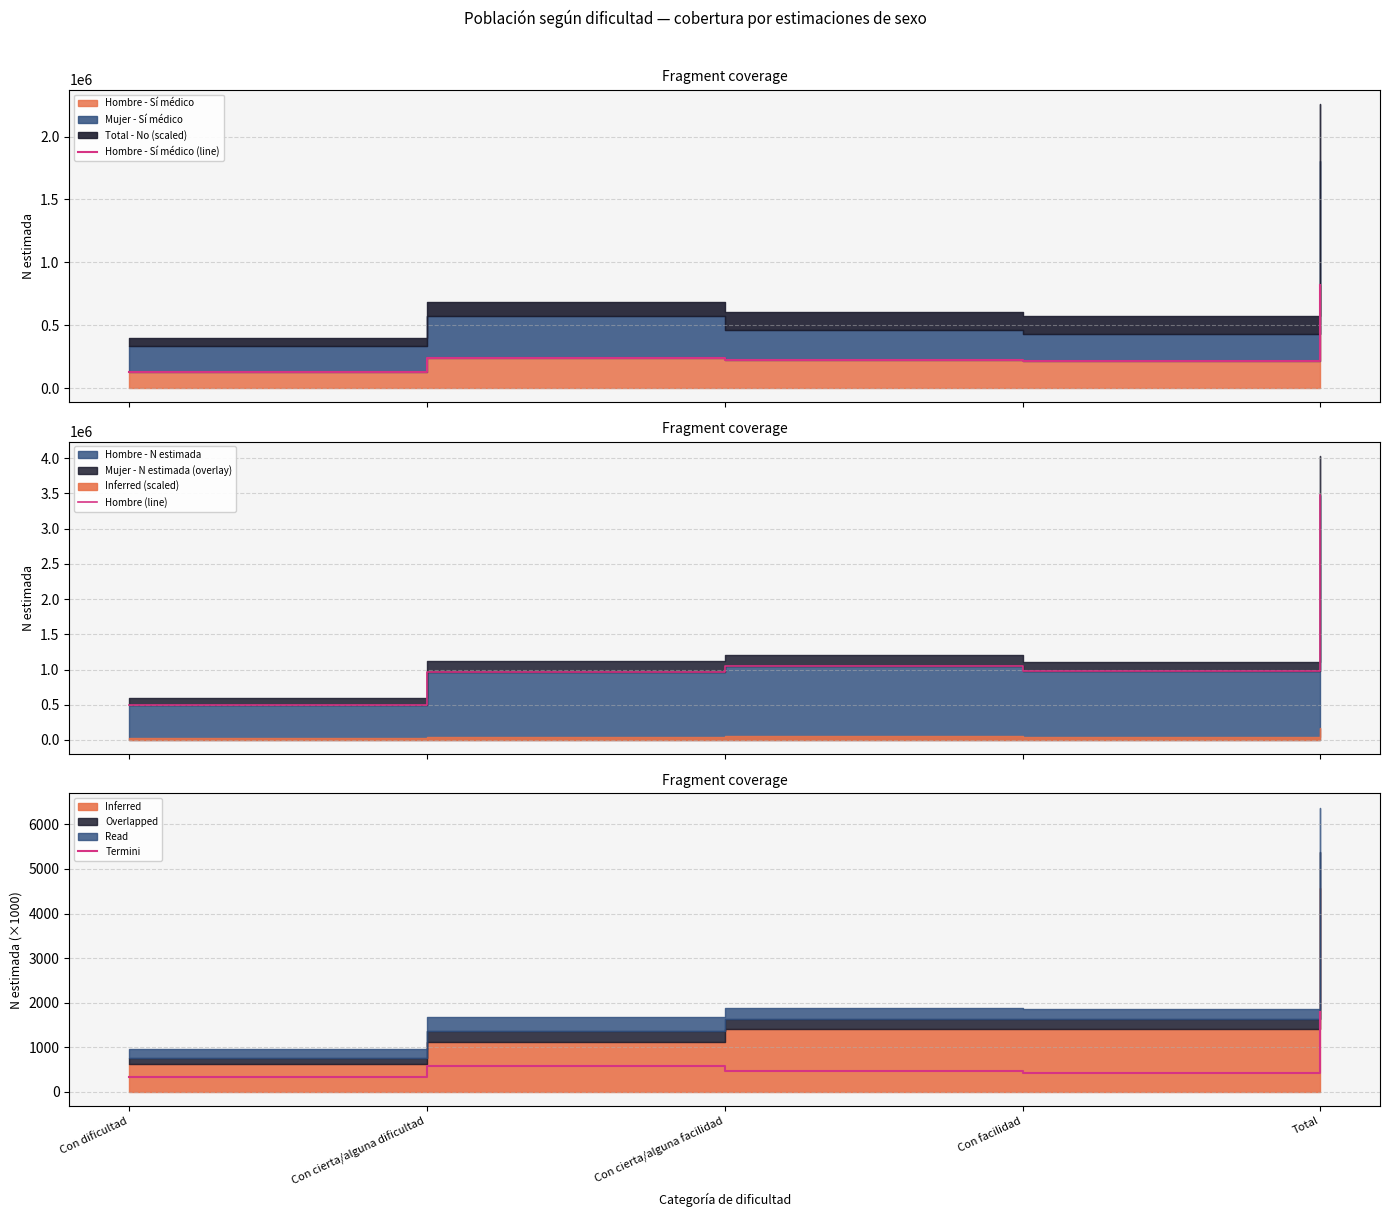

What is the difference between the Termini values at Total and Con facilidad?

1373.9